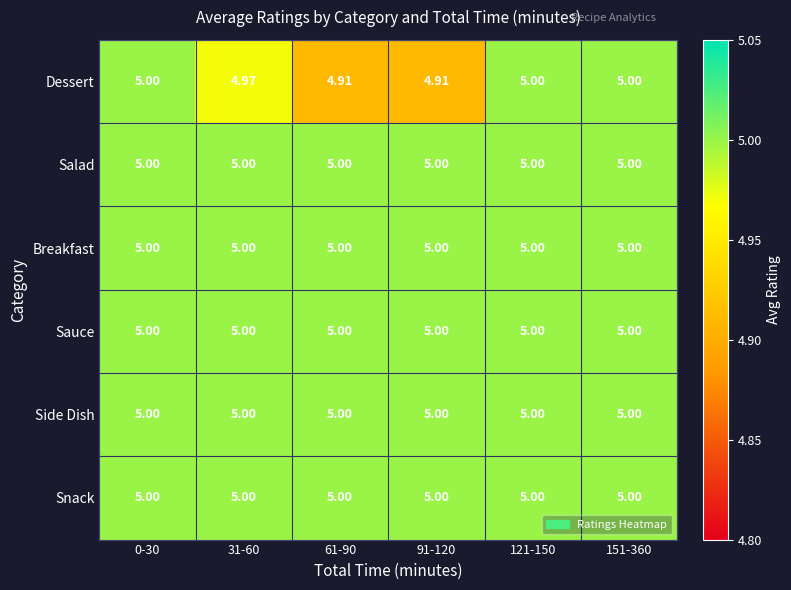

Between 31-60 and 91-120, which series saw the biggest shift?

Dessert